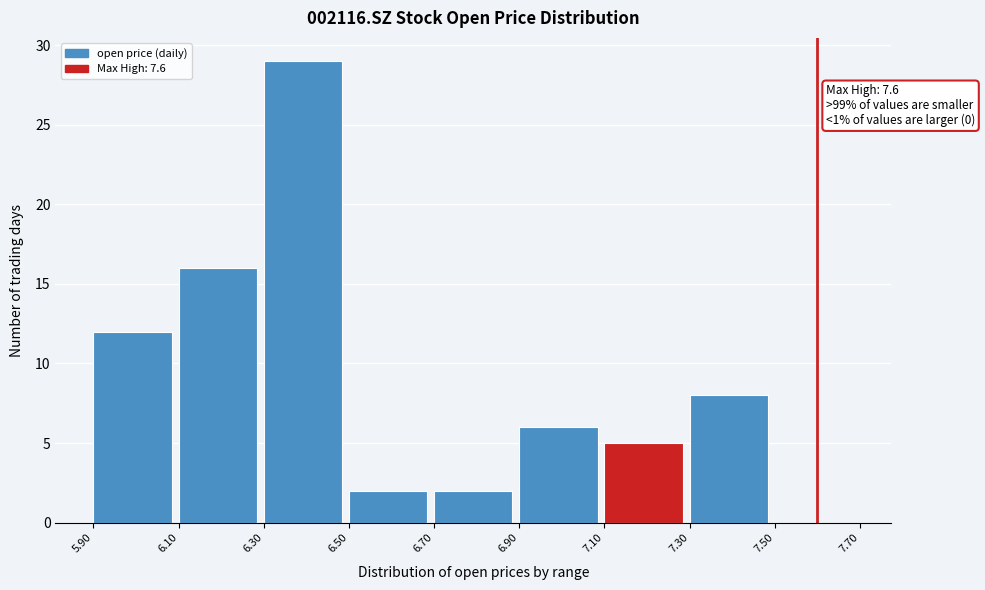

Which range on the x-axis has the tallest bar?

6.30 to 6.50